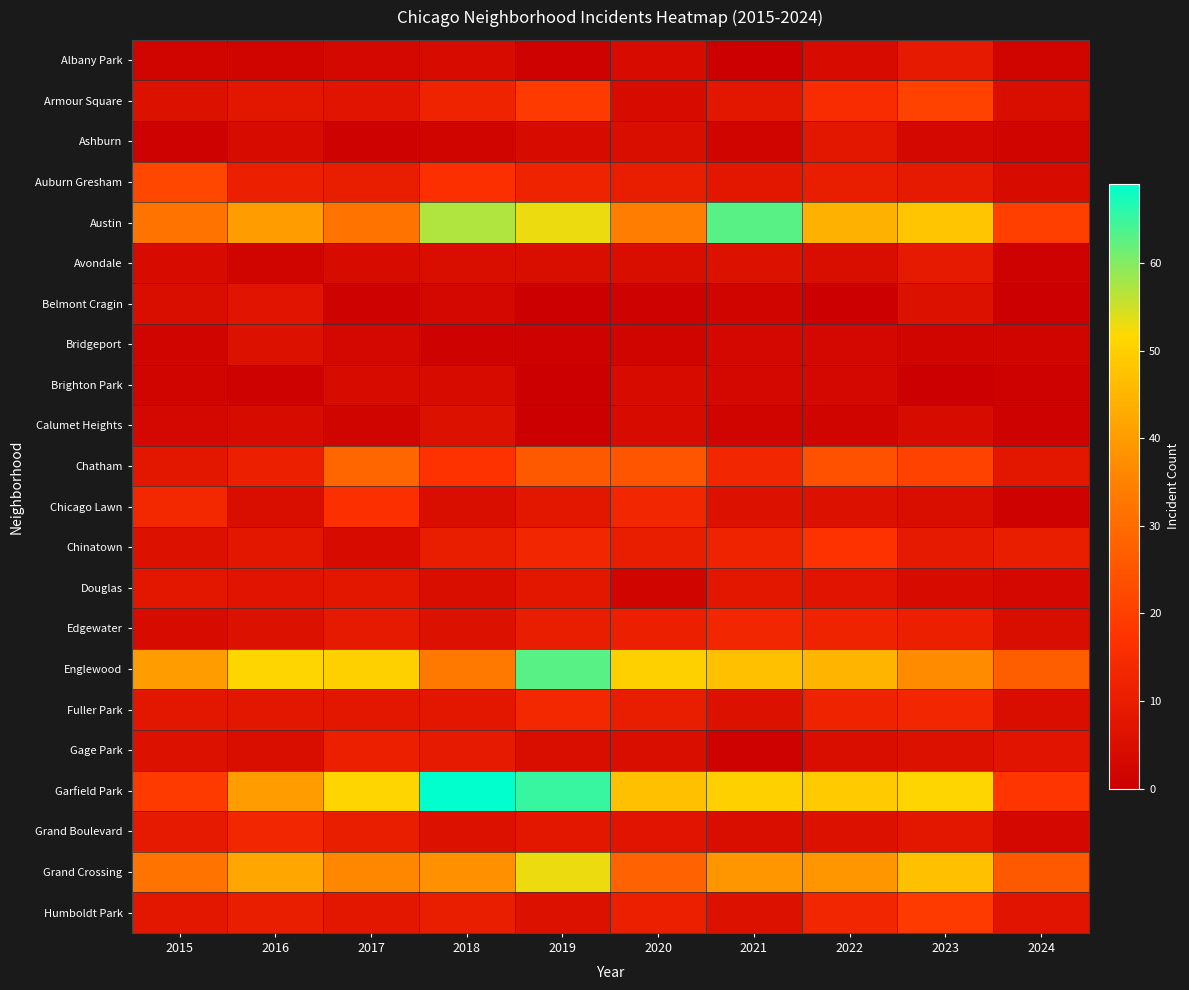

Reading left to right, transcribe all the data shown in this chart.

Albany Park: 2015=2	2016=2	2017=3	2018=4	2019=1	2020=4	2021=0	2022=4	2023=9	2024=2
Armour Square: 2015=6	2016=8	2017=7	2018=12	2019=19	2020=4	2021=8	2022=15	2023=21	2024=5
Ashburn: 2015=1	2016=4	2017=1	2018=2	2019=4	2020=5	2021=2	2022=8	2023=3	2024=2
Auburn Gresham: 2015=22	2016=11	2017=10	2018=16	2019=12	2020=10	2021=8	2022=10	2023=9	2024=4
Austin: 2015=32	2016=40	2017=32	2018=57	2019=53	2020=34	2021=63	2022=44	2023=48	2024=20
Avondale: 2015=4	2016=2	2017=4	2018=5	2019=5	2020=5	2021=6	2022=5	2023=9	2024=1
Belmont Cragin: 2015=5	2016=7	2017=1	2018=3	2019=0	2020=1	2021=2	2022=0	2023=6	2024=0
Bridgeport: 2015=2	2016=6	2017=3	2018=1	2019=1	2020=2	2021=3	2022=3	2023=2	2024=2
Brighton Park: 2015=2	2016=1	2017=4	2018=4	2019=0	2020=4	2021=3	2022=3	2023=0	2024=1
Calumet Heights: 2015=3	2016=4	2017=2	2018=6	2019=0	2020=4	2021=2	2022=2	2023=4	2024=1
Chatham: 2015=8	2016=11	2017=29	2018=17	2019=26	2020=25	2021=13	2022=24	2023=21	2024=8
Chicago Lawn: 2015=14	2016=5	2017=16	2018=5	2019=8	2020=13	2021=6	2022=6	2023=5	2024=1
Chinatown: 2015=6	2016=8	2017=4	2018=10	2019=13	2020=10	2021=12	2022=17	2023=9	2024=10
Douglas: 2015=8	2016=7	2017=8	2018=5	2019=8	2020=2	2021=8	2022=7	2023=4	2024=3
Edgewater: 2015=4	2016=6	2017=9	2018=6	2019=10	2020=11	2021=13	2022=12	2023=11	2024=5
Englewood: 2015=40	2016=51	2017=50	2018=33	2019=63	2020=50	2021=47	2022=45	2023=37	2024=27
Fuller Park: 2015=8	2016=8	2017=8	2018=8	2019=14	2020=10	2021=6	2022=12	2023=13	2024=5
Gage Park: 2015=6	2016=5	2017=11	2018=9	2019=5	2020=5	2021=1	2022=5	2023=6	2024=7
Garfield Park: 2015=19	2016=40	2017=51	2018=69	2019=65	2020=47	2021=50	2022=49	2023=51	2024=18
Grand Boulevard: 2015=9	2016=13	2017=10	2018=6	2019=8	2020=7	2021=5	2022=6	2023=8	2024=3
Grand Crossing: 2015=32	2016=42	2017=36	2018=38	2019=53	2020=28	2021=39	2022=39	2023=47	2024=26
Humboldt Park: 2015=8	2016=10	2017=8	2018=10	2019=6	2020=11	2021=6	2022=13	2023=19	2024=7